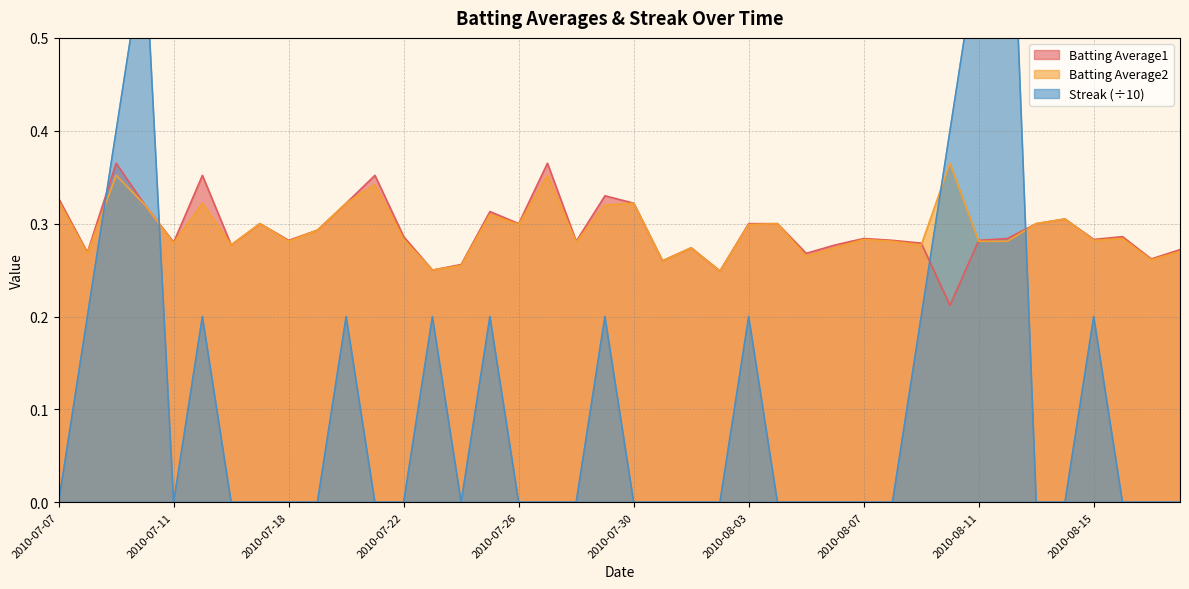

After their last crossing, which series has the higher values: Streak or Batting Average1?

Batting Average1